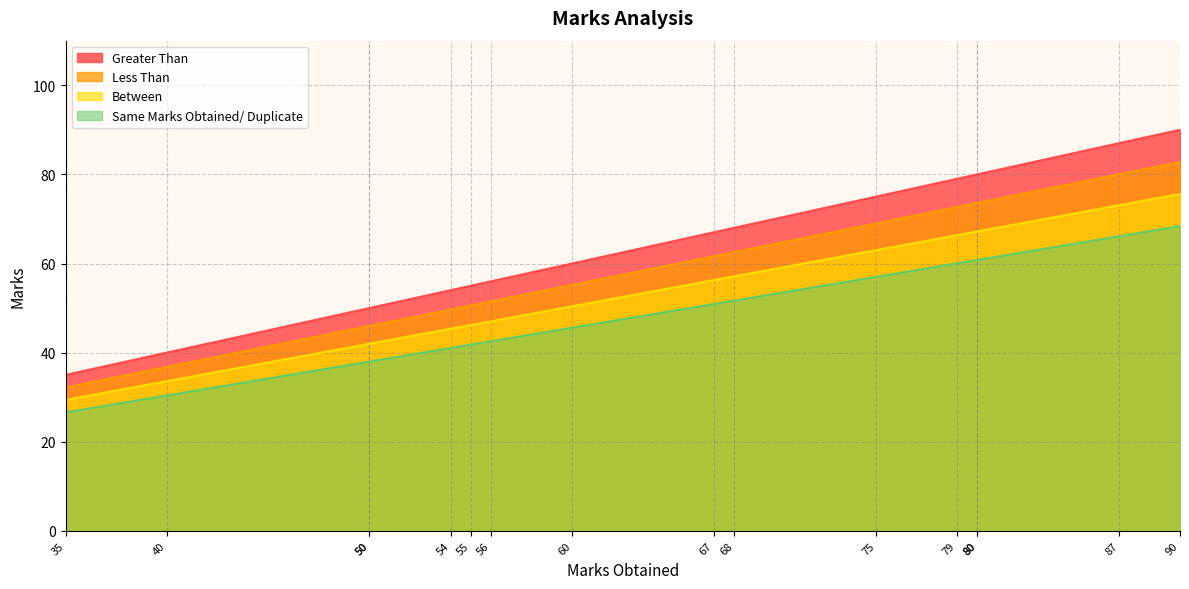

True or false: Between and Greater Than intersect in this chart.

False